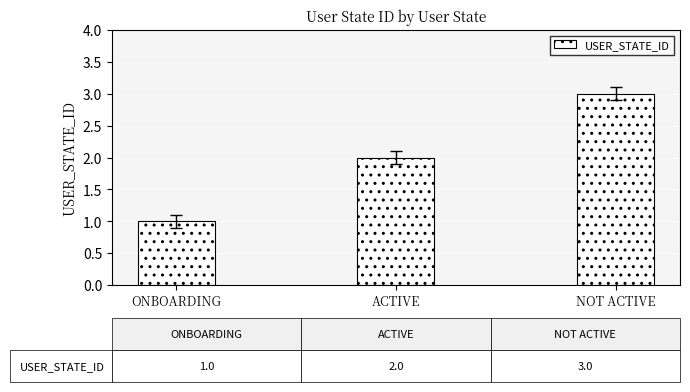

What is the approximate value at ACTIVE?

2